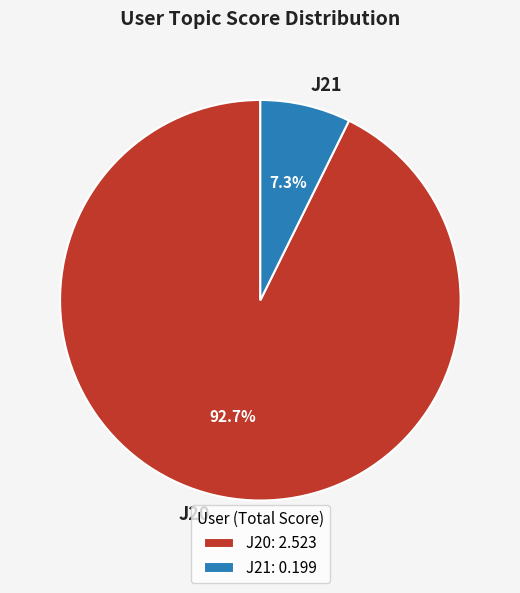

Between J21 and J20, which is larger?

J20